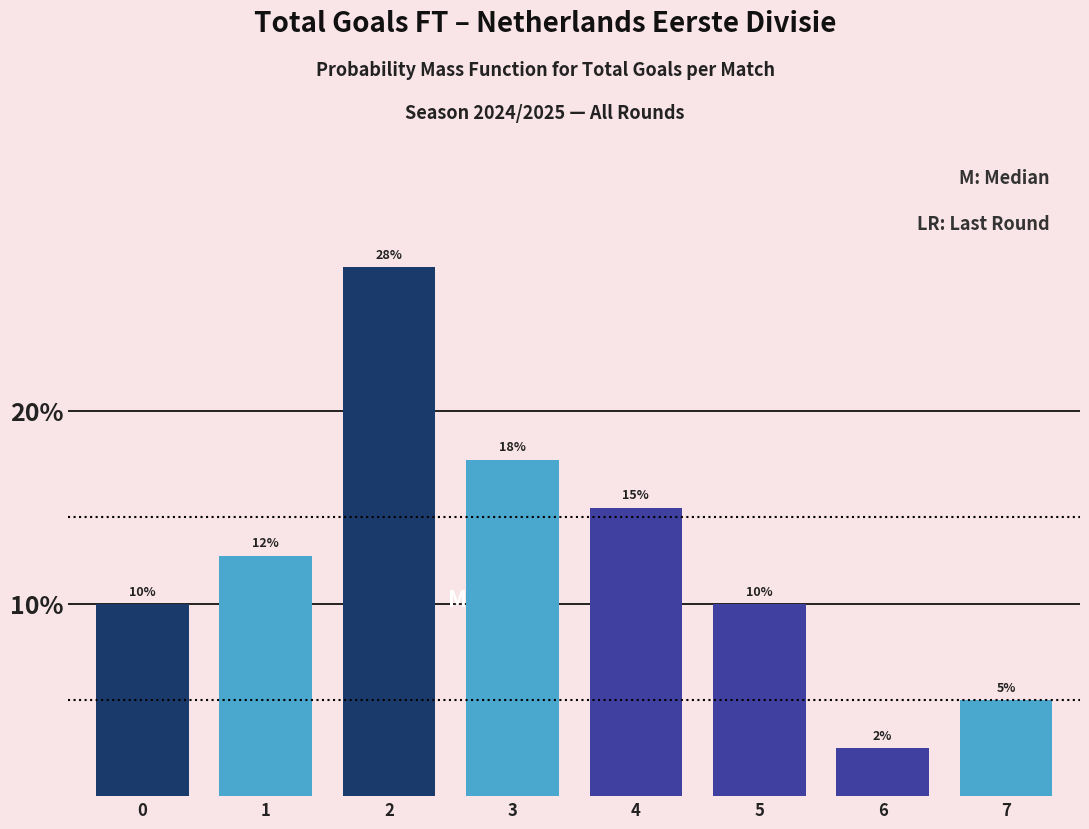

What is the maximum value shown in the chart?

27.5